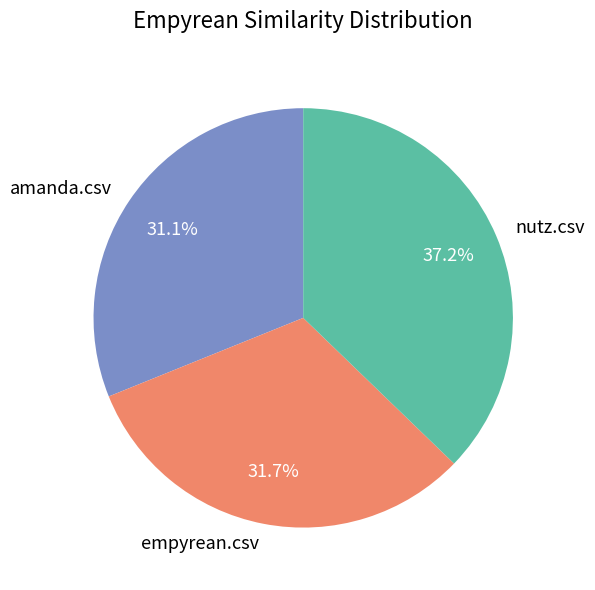

To the nearest percent, what is the difference between the empyrean.csv and amanda.csv slice percentages?

1%